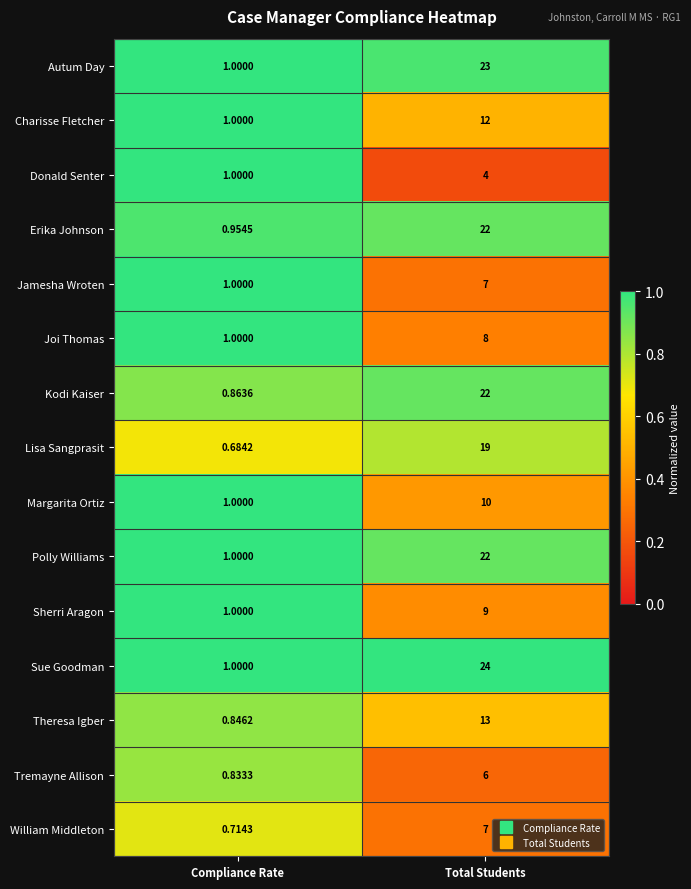

Which series has the largest range (max minus min)?

Sue Goodman